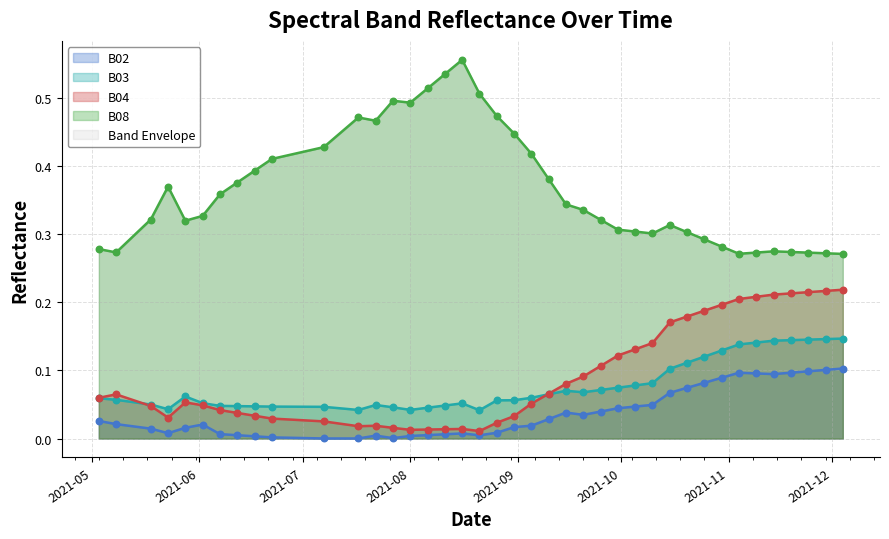

Which series has the largest Y range (max minus min)?

B08